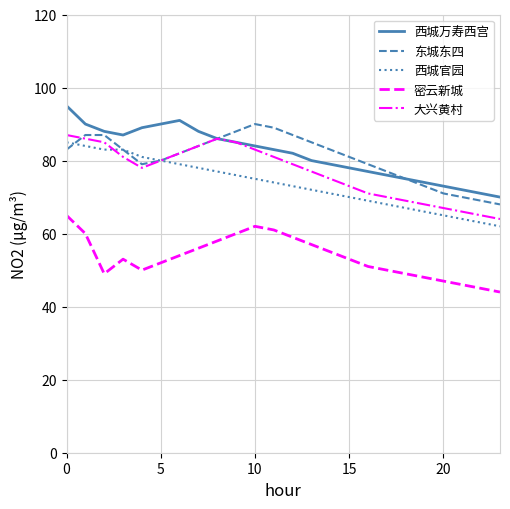

True or false: 西城万寿西宫 and 西城官园 cross at least once.

False